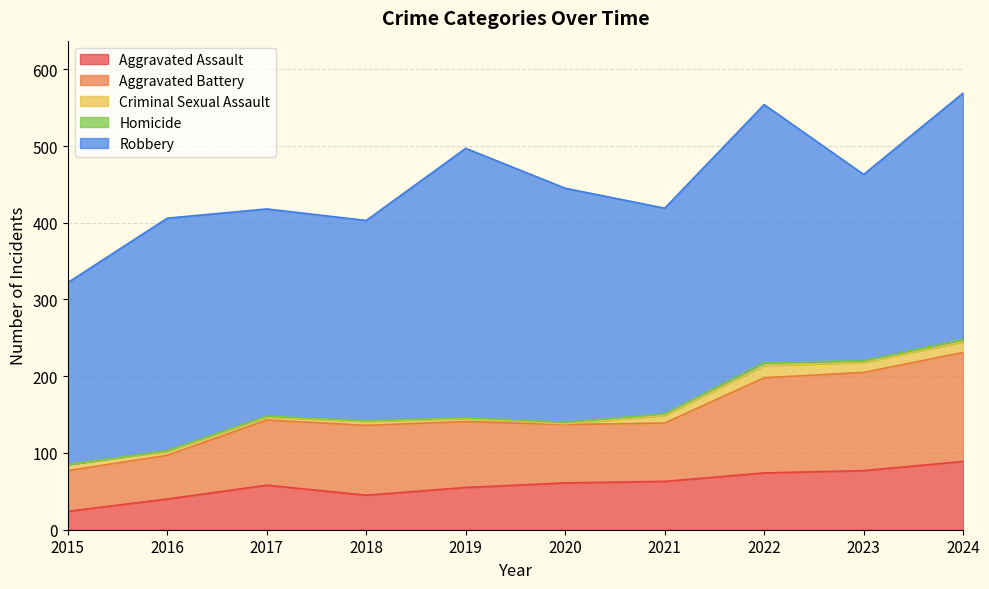

At which label does Homicide reach its peak?

2022